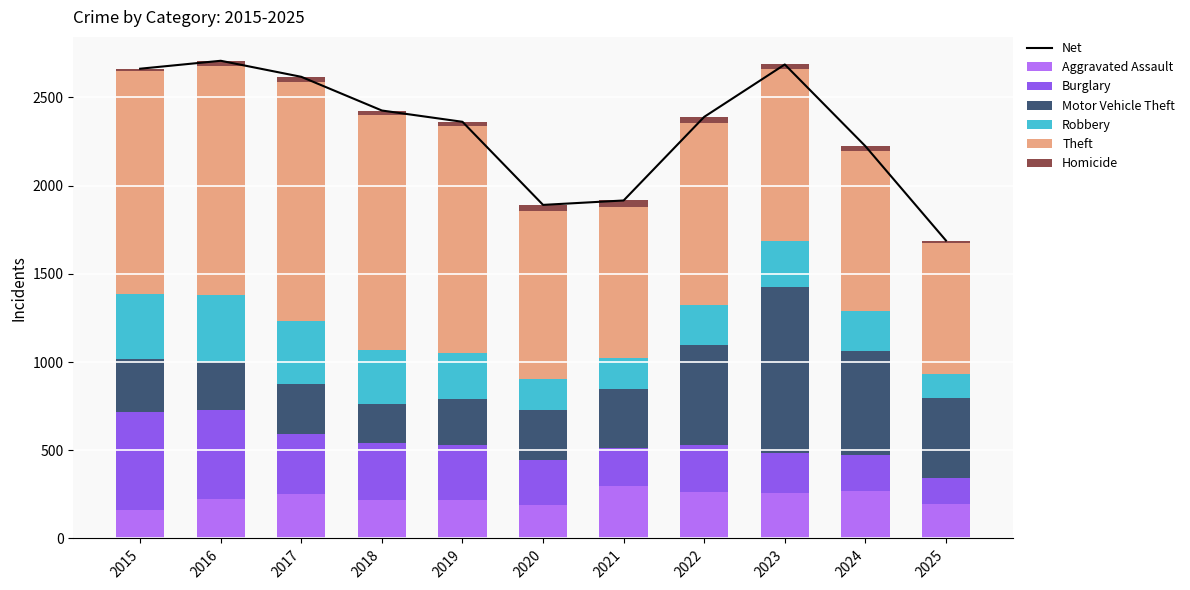

What is the sum of all Aggravated Assault values?

2554